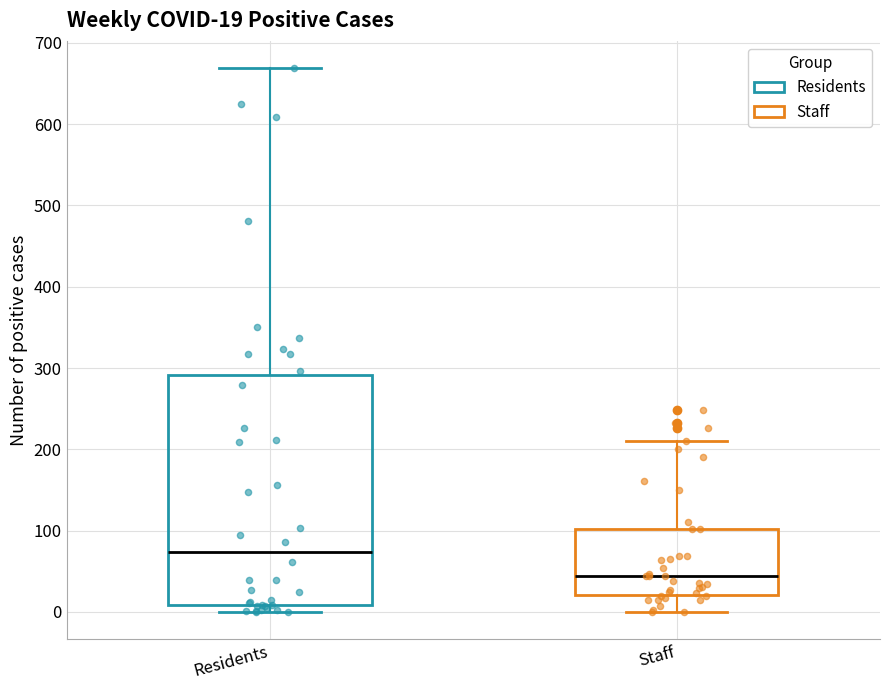

Comparing the boxes themselves (not the whiskers), which one is the tallest?

Residents